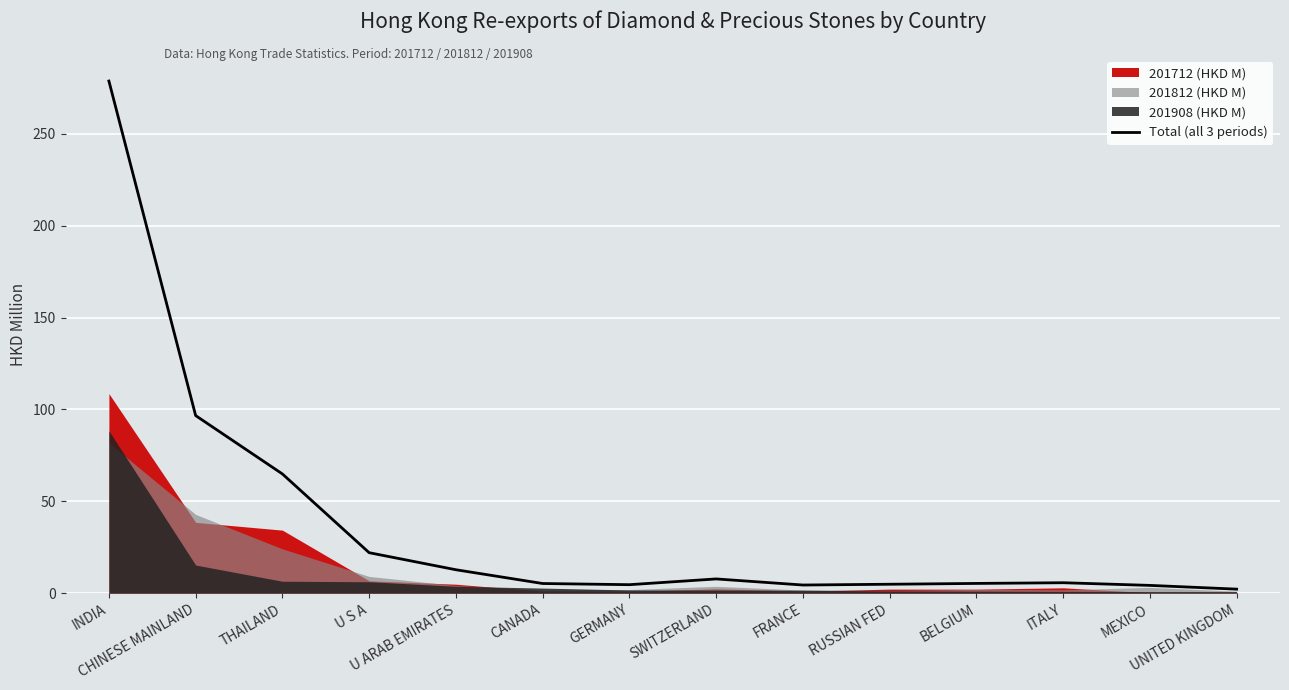

What is the greatest value displayed?

278.8